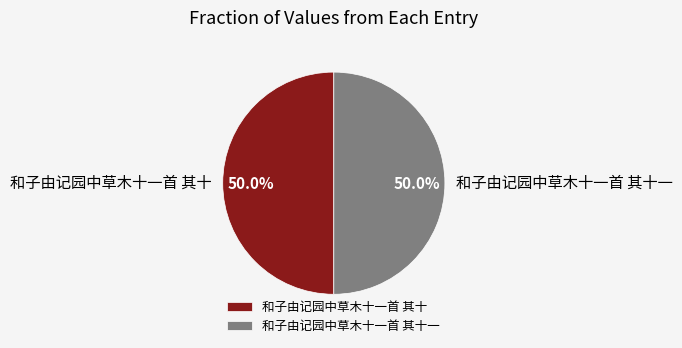

What percentage is NOT represented by 和子由记园中草木十一首 其十一?

50.0%